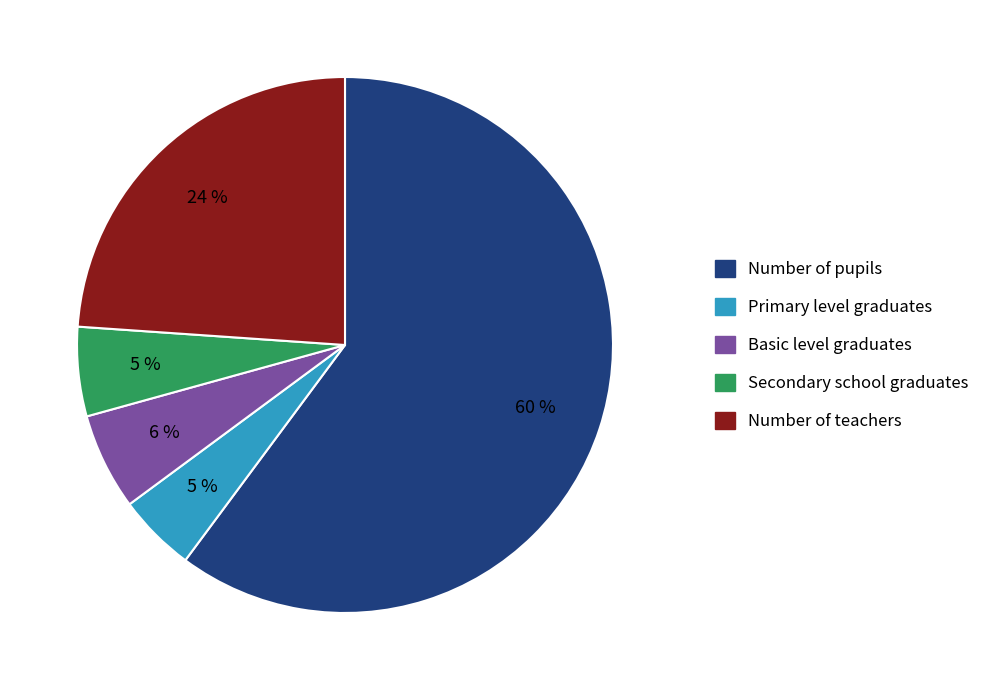

Is it true that Primary level graduates is 5% of the pie?

True